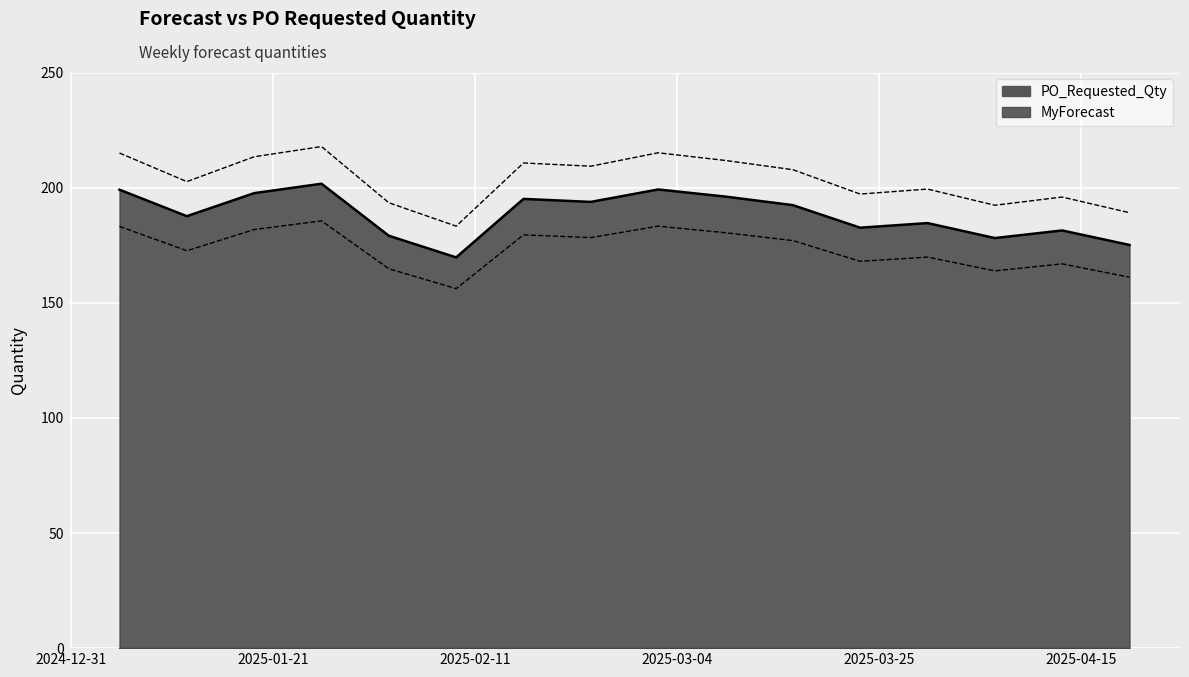

What is the sum of all values?

2772.1